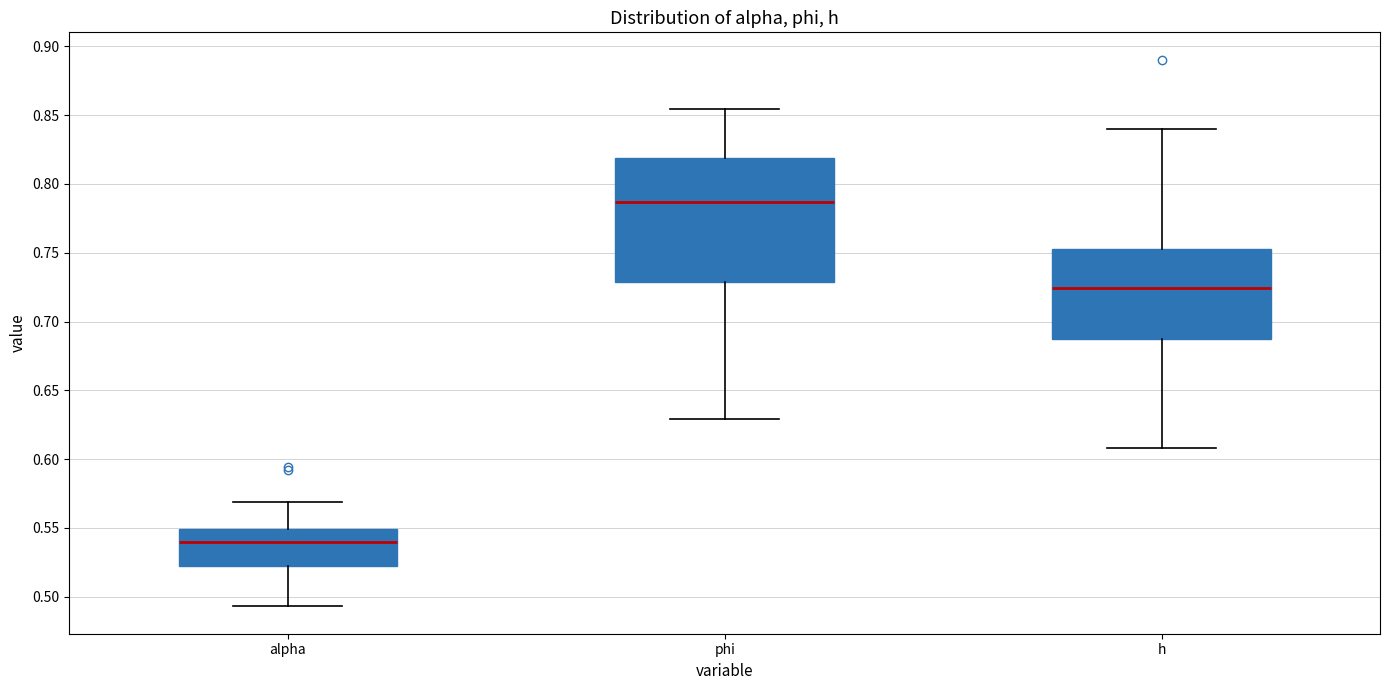

Which box's median line is the lowest?

alpha